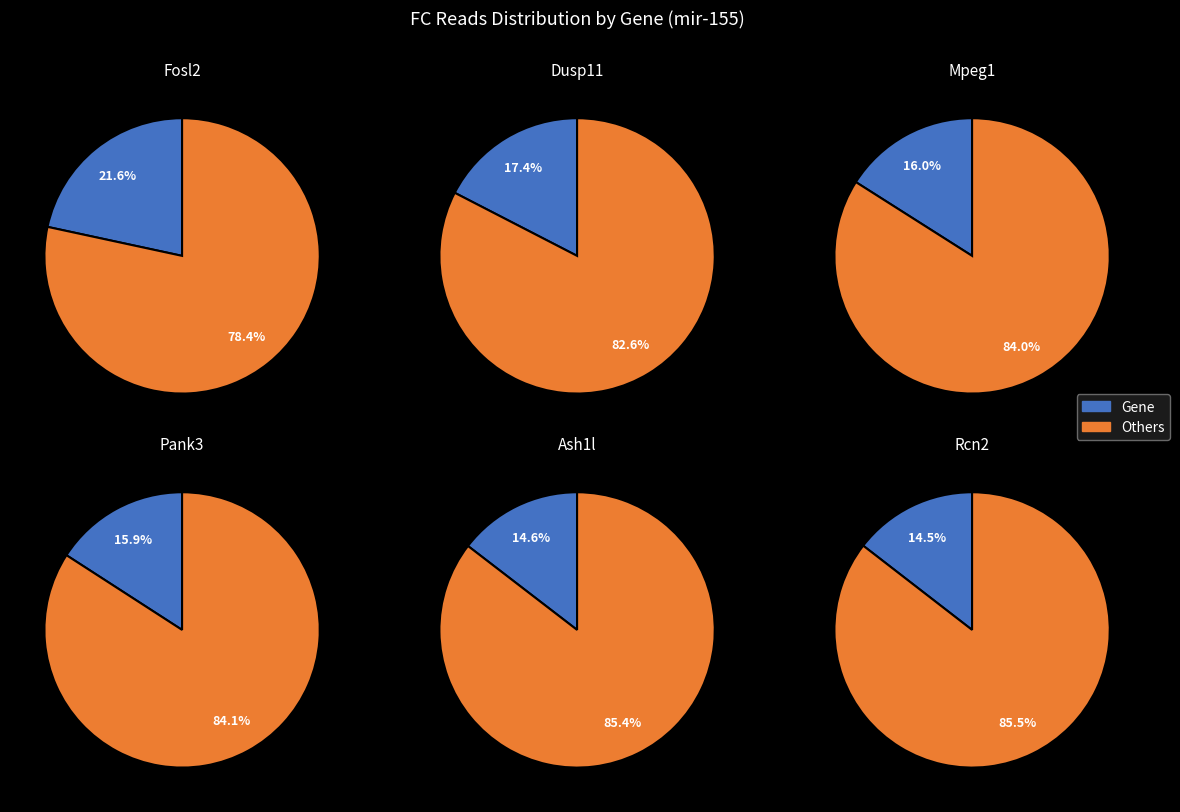

Is it true that Rcn2 is 23% of the pie?

False